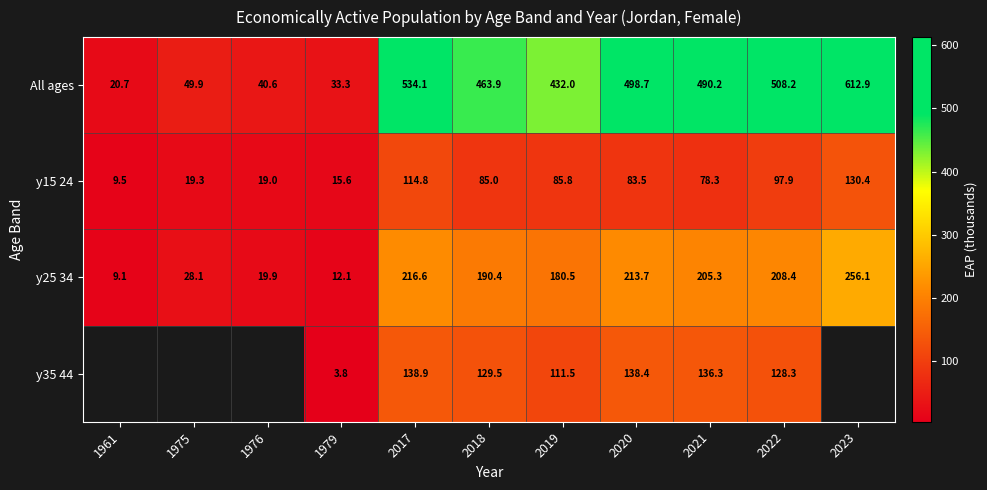

Is the value of y15 24 at 2022 greater than the value of All ages at 2023?

No